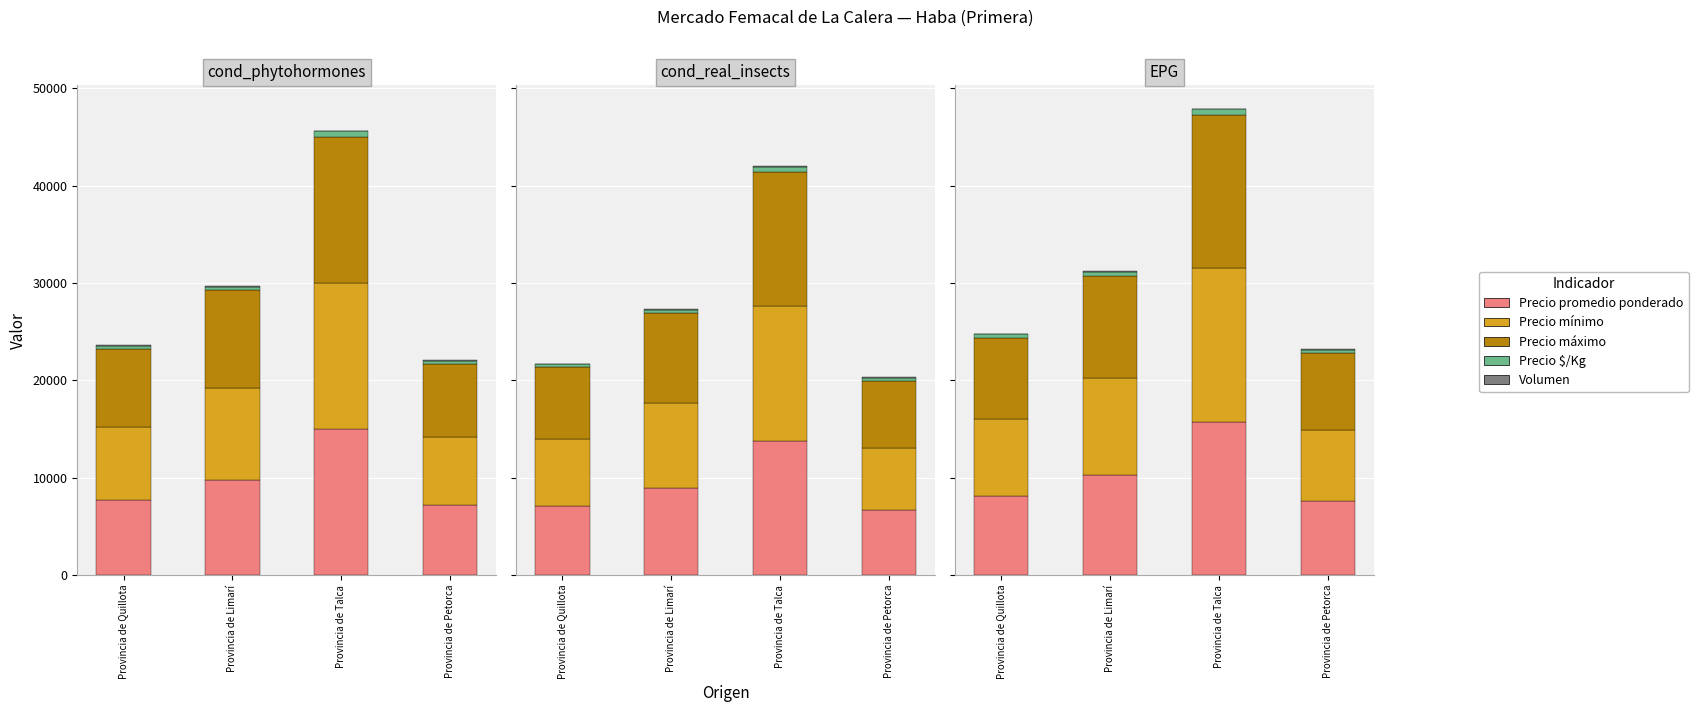

What are all the series names shown in the legend?

Precio promedio ponderado, Precio mínimo, Precio máximo, Precio $/Kg, Volumen